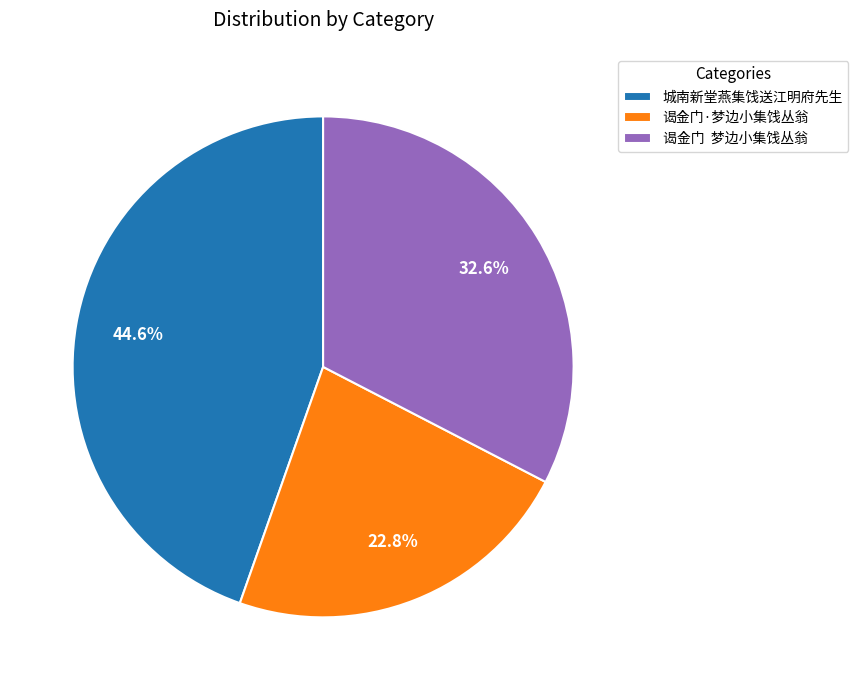

Which slice is the largest?

城南新堂燕集饯送江明府先生